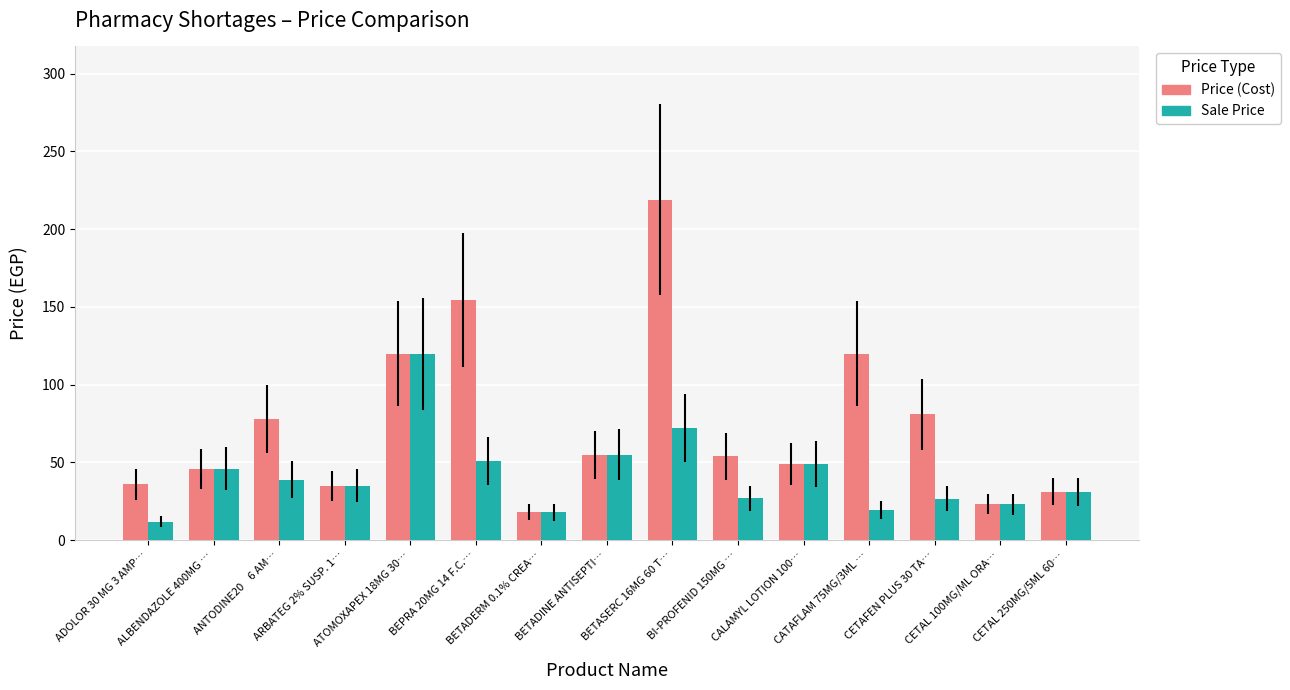

Where does the Sale Price series first go above 35?

ALBENDAZOLE 400MG …